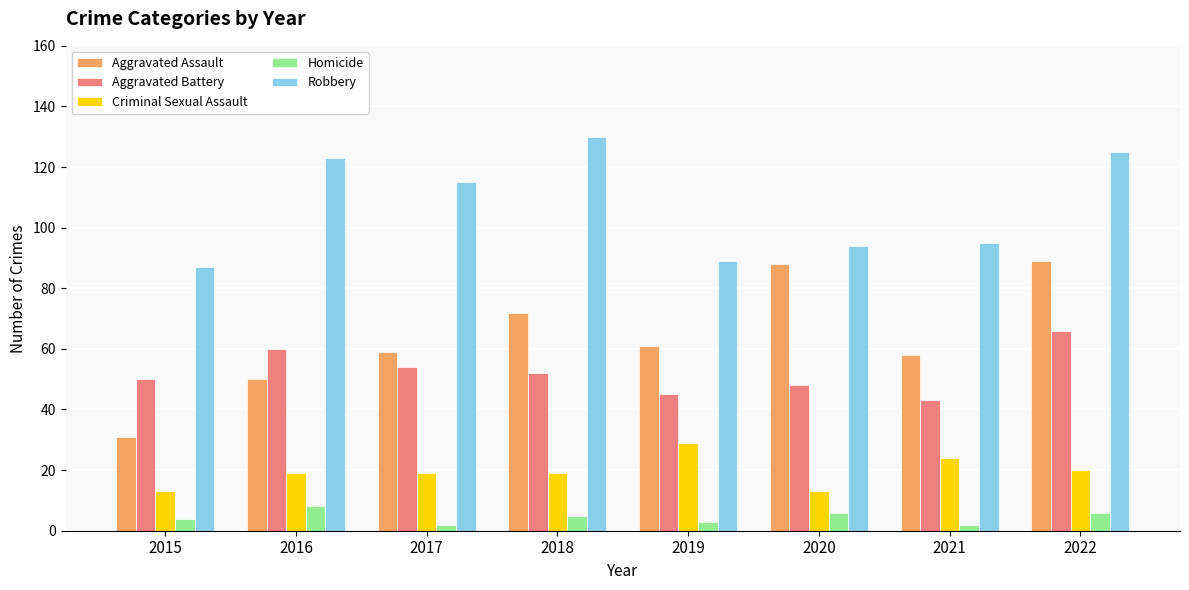

Is the value of Criminal Sexual Assault at 2019 greater than the value of Homicide at 2018?

Yes